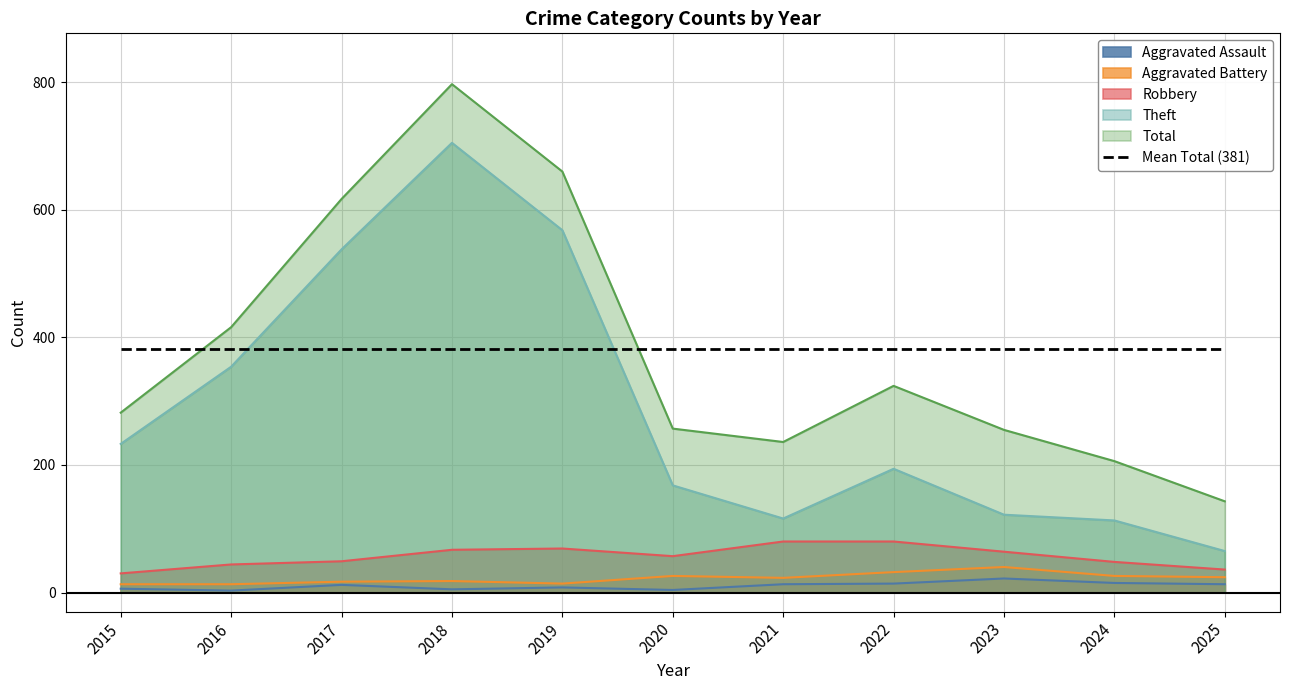

Which series has the largest range (max minus min)?

Total